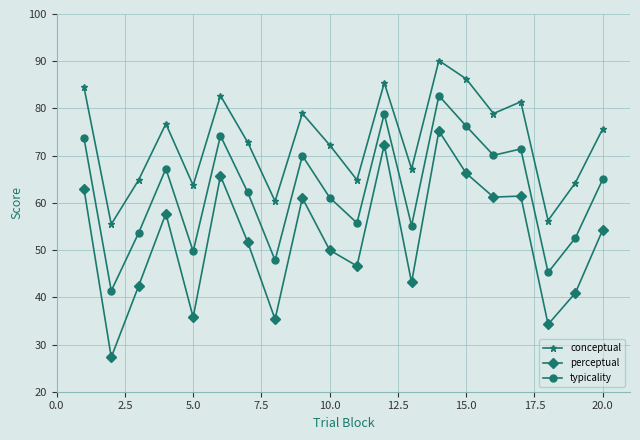

Is this an area chart (filled region under the line)?

No